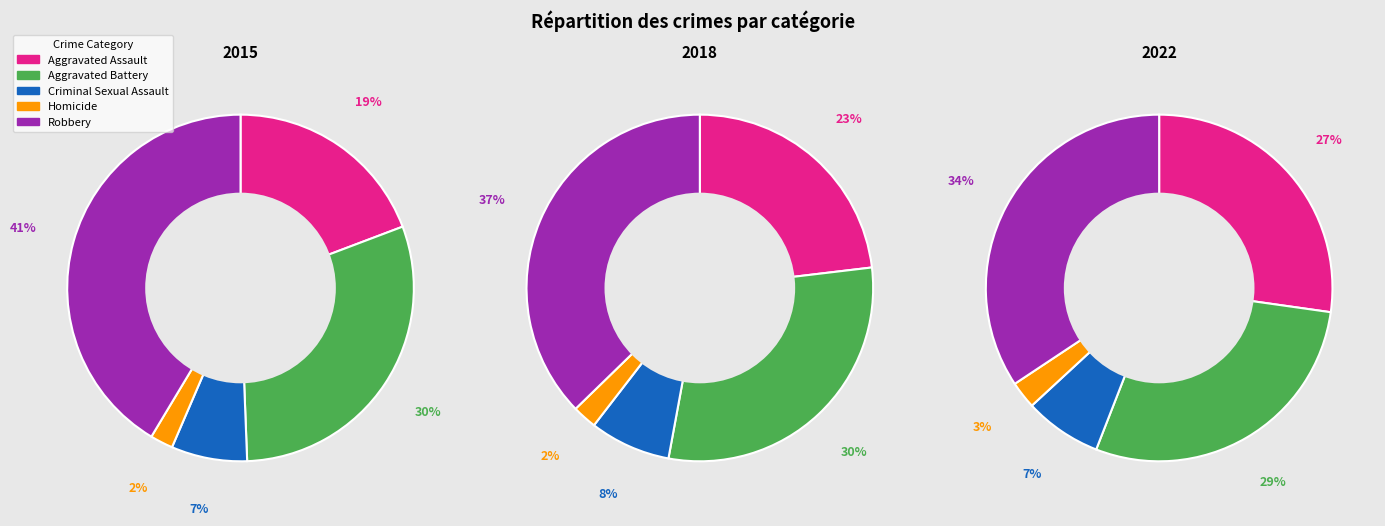

How many slices are in this pie chart?

5